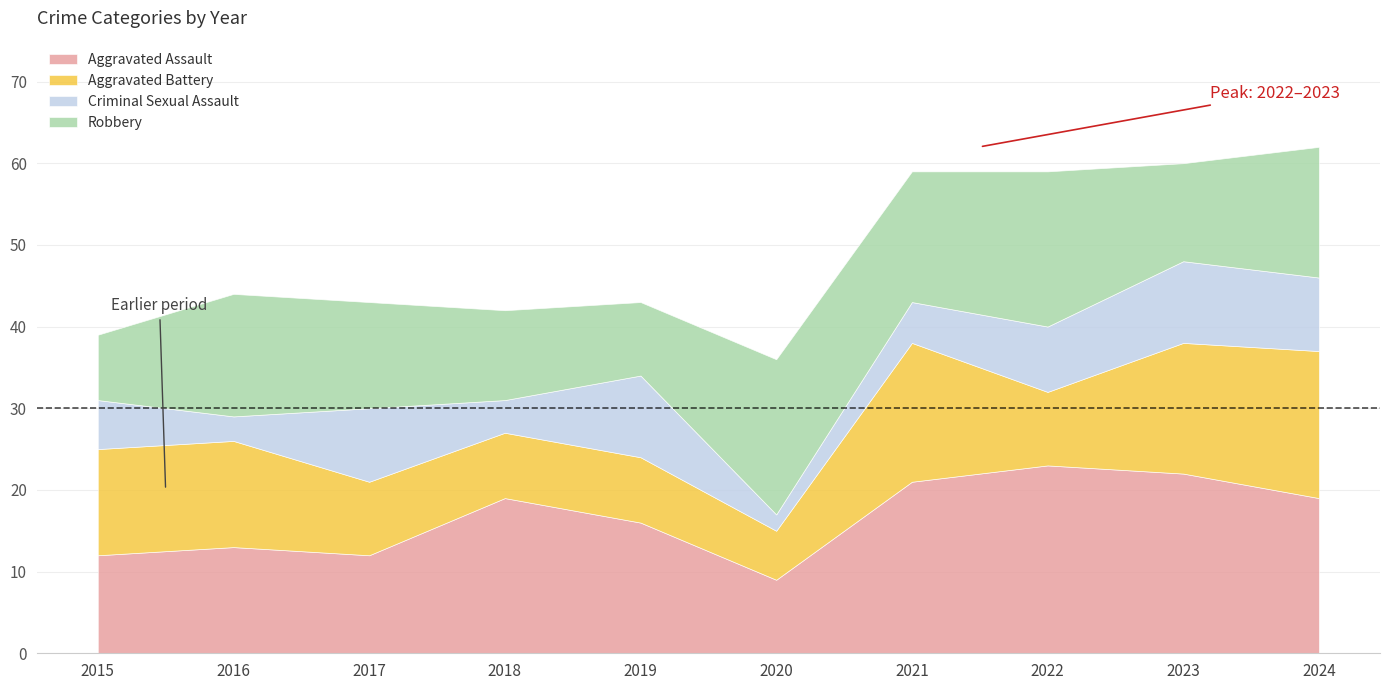

At 2021, list the series in order from smallest to largest.

Criminal Sexual Assault, Robbery, Aggravated Battery, Aggravated Assault